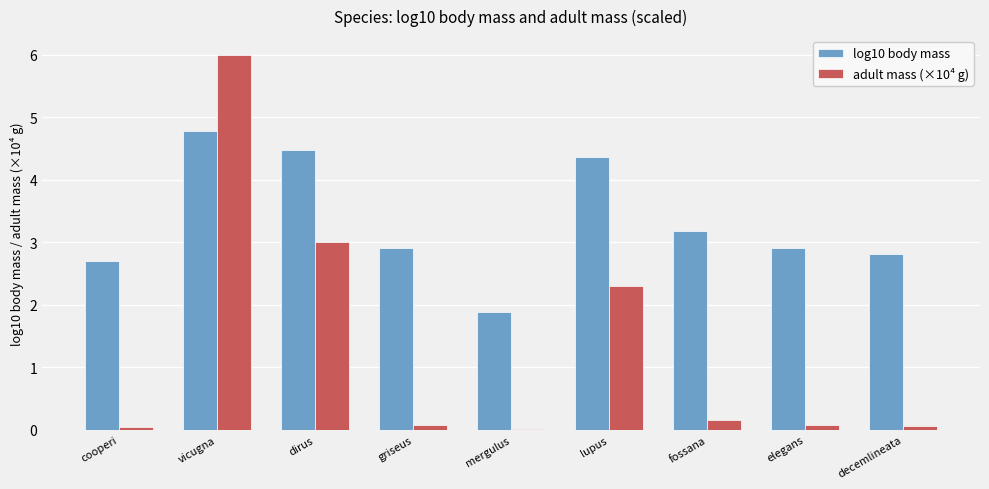

The value of log10 body mass at cooperi is 3.6. True or false?

False